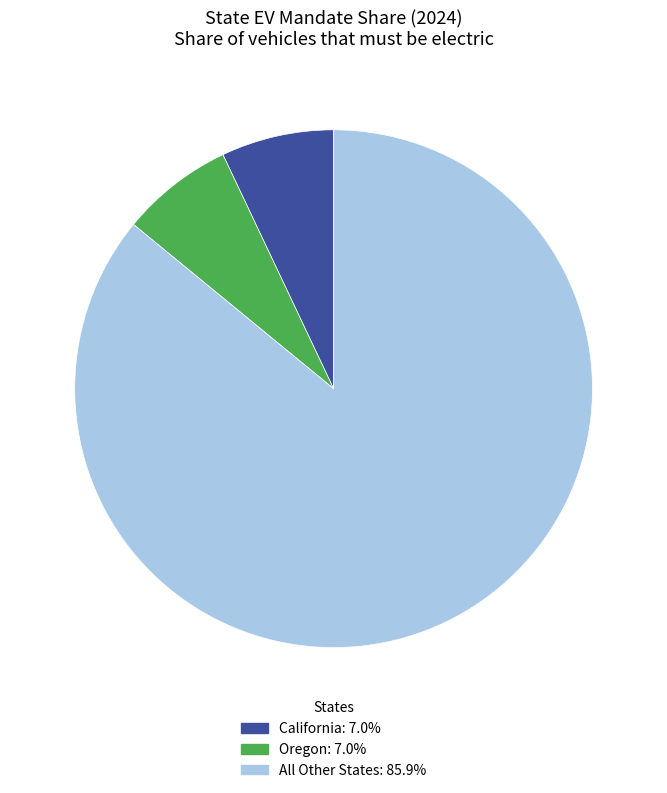

Does California: 7.0% account for over 50% of the chart?

No